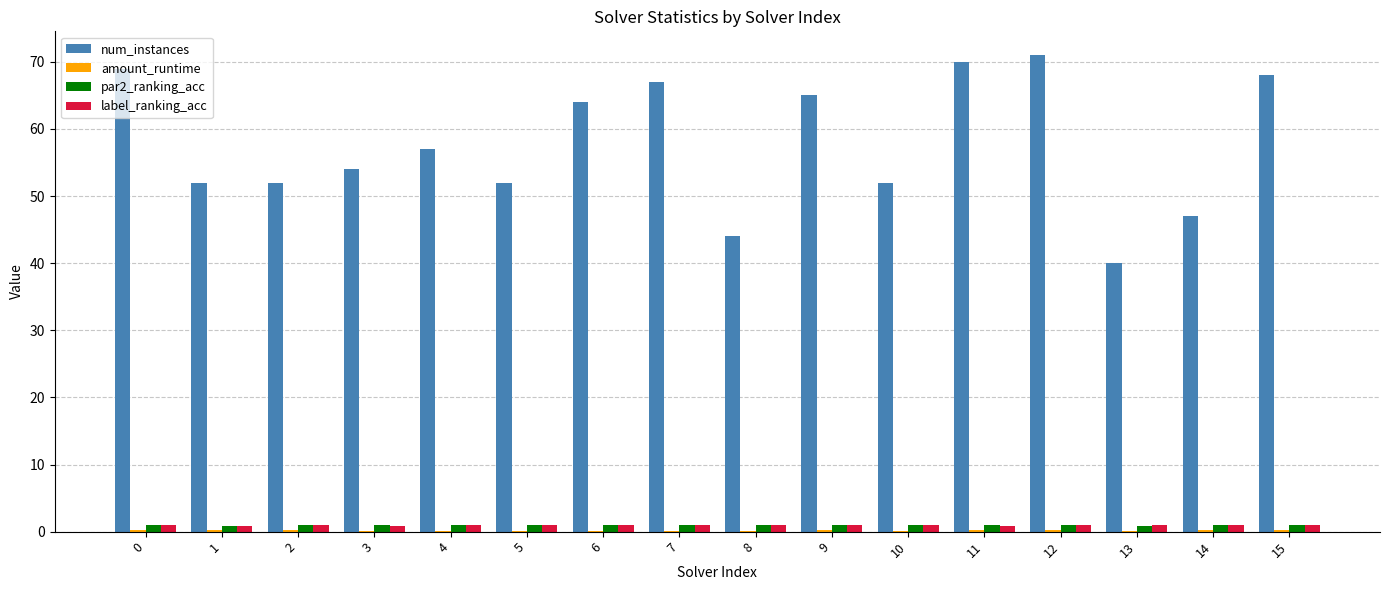

Is it true that par2_ranking_acc equals 1.0 at 9?

True